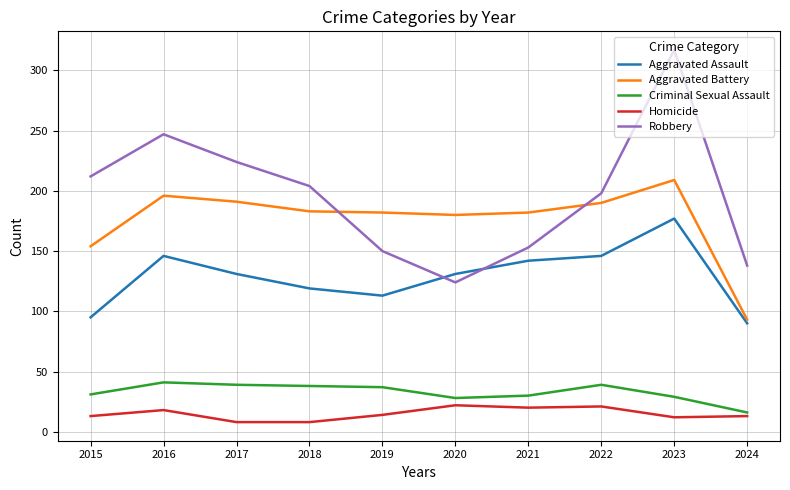

What is the difference between the Criminal Sexual Assault values at 2022 and 2015?

8